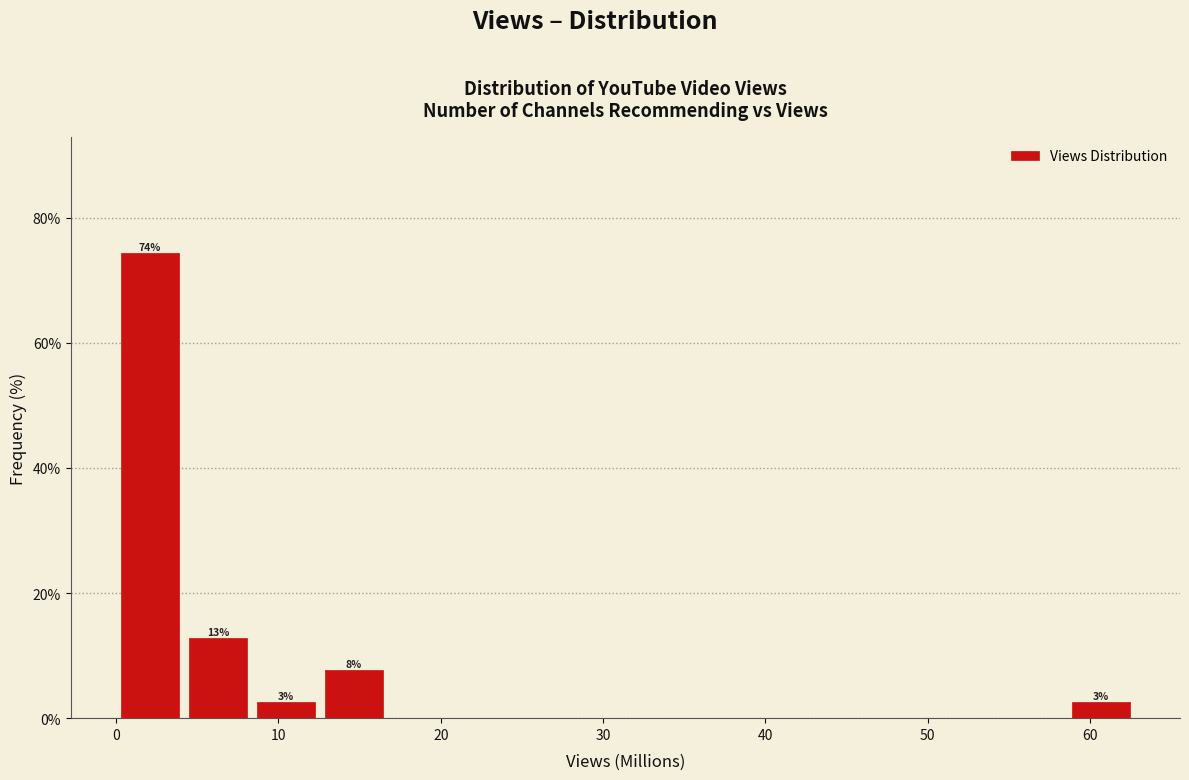

Which range on the x-axis has the tallest bar?

0 to 4